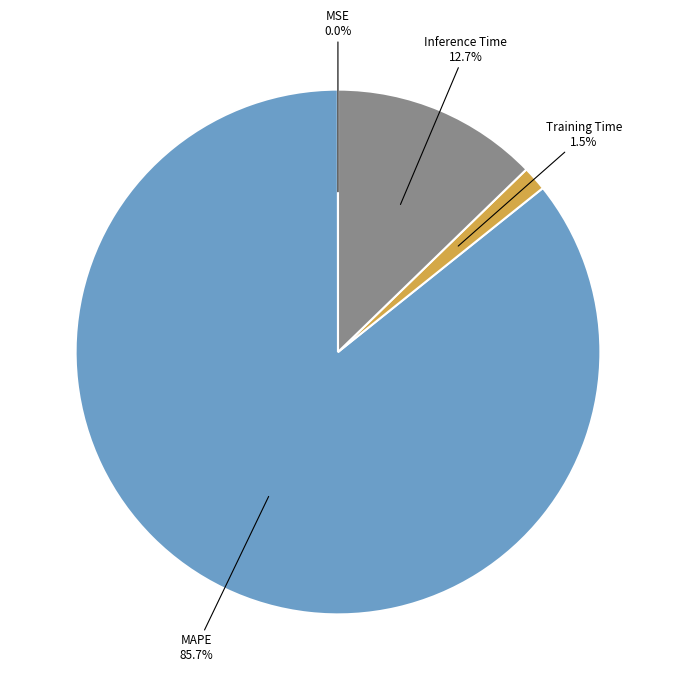

Is there any slice that represents more than half of the pie?

Yes